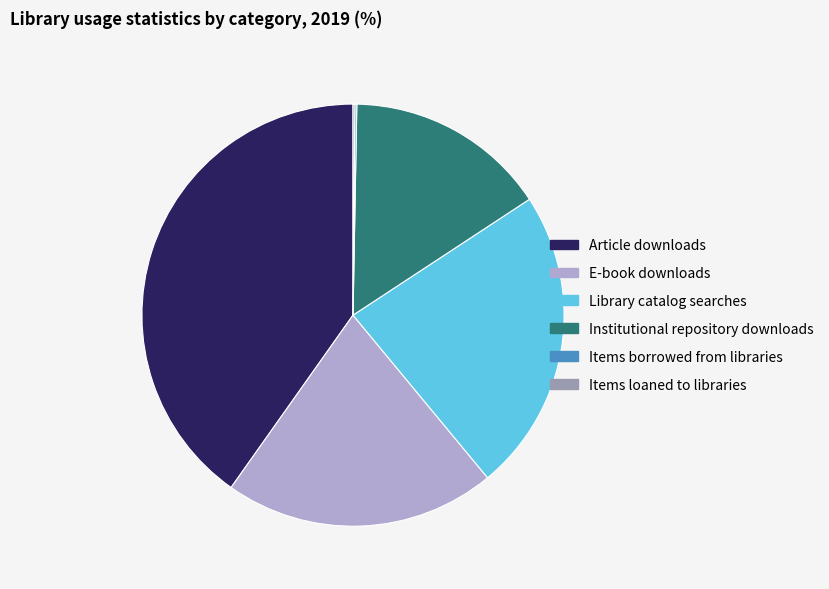

The Institutional repository downloads slice represents 15% of the pie. True or false?

True